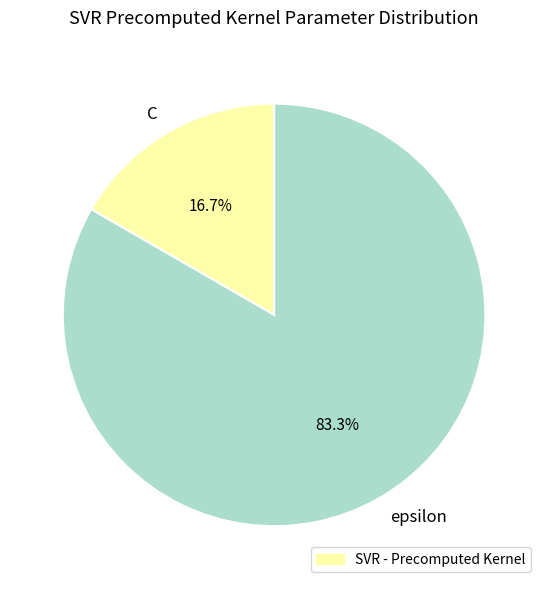

To the nearest percent, what is the difference between the largest and smallest slice percentages?

67%